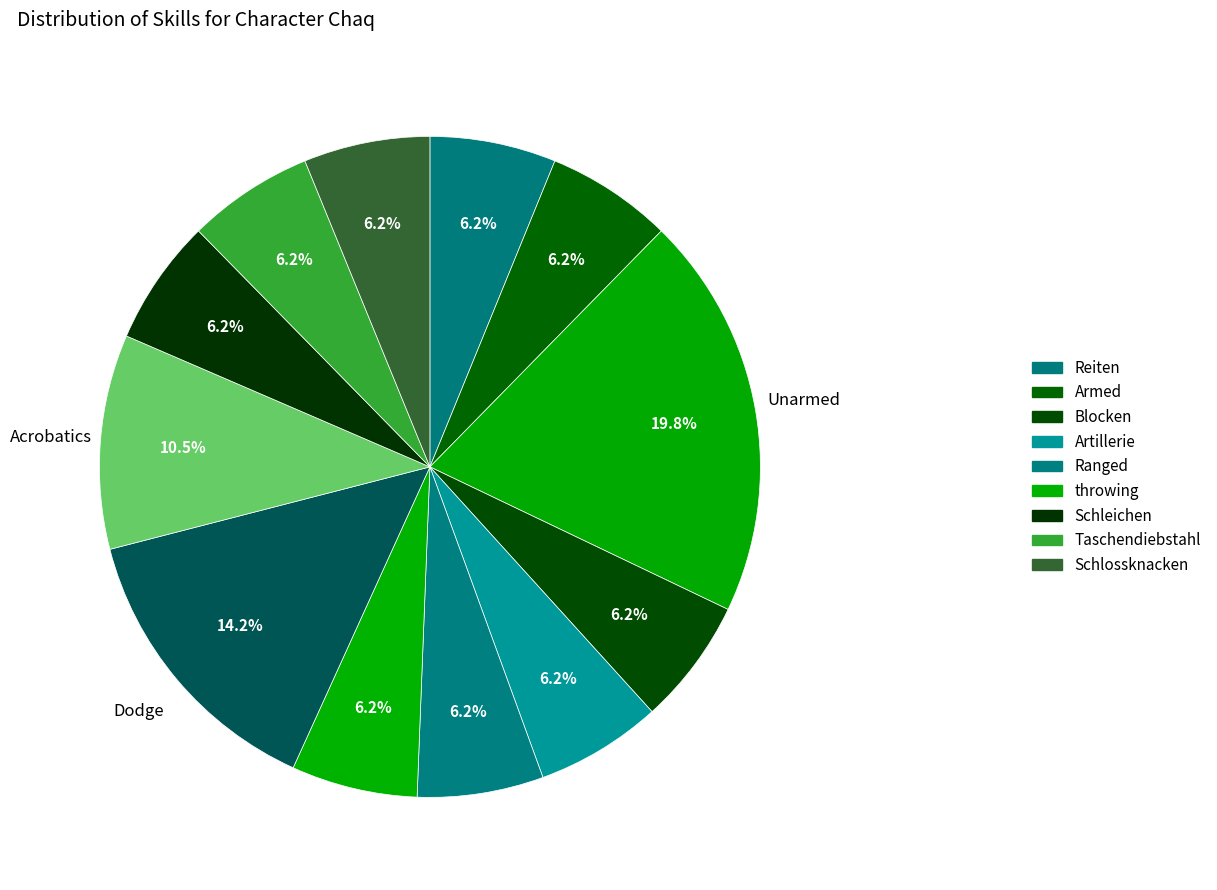

Count the number of slices in the pie.

12